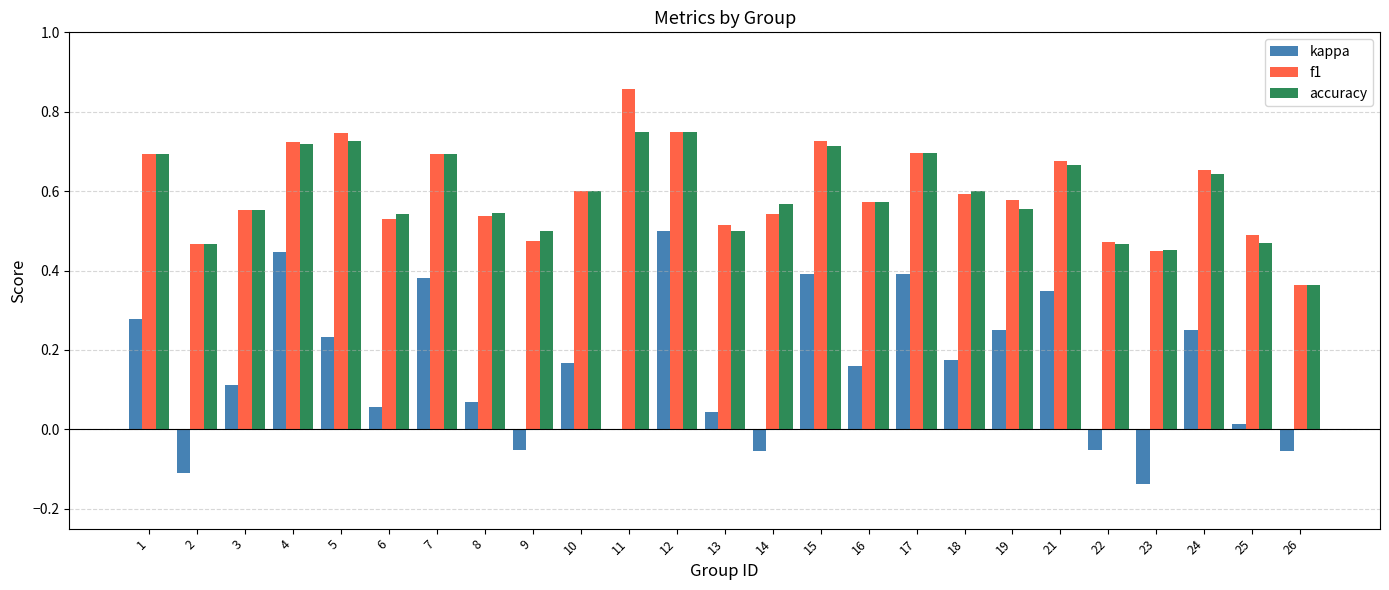

The value of f1 at 22 is 0.1. True or false?

False